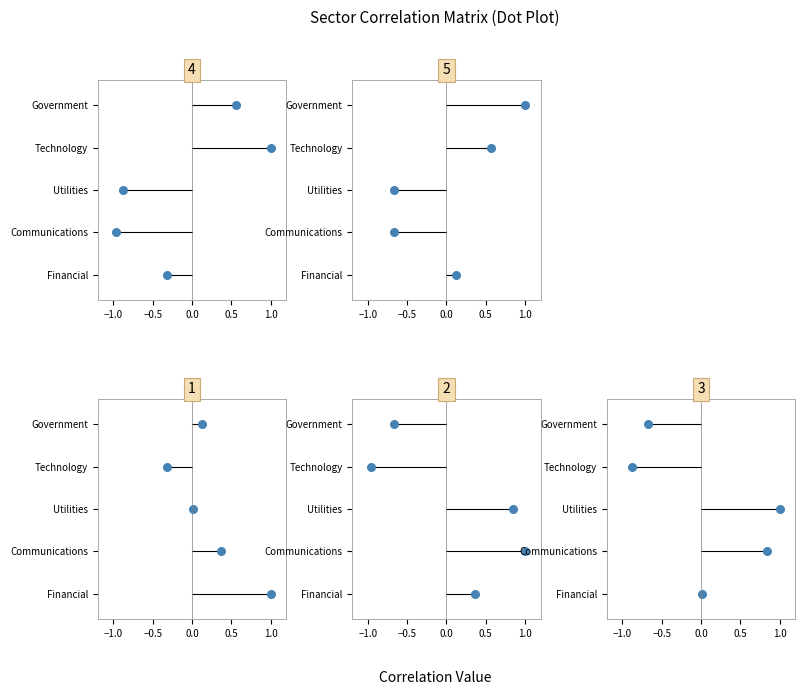

Which series reaches the maximum Y coordinate?

Financial